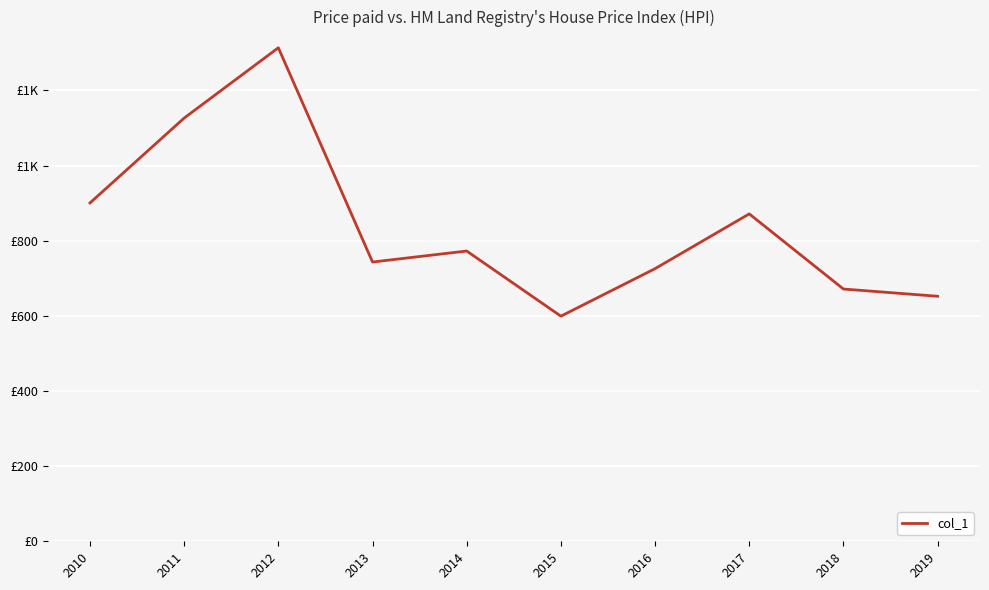

Is this an area chart (filled region under the line)?

No